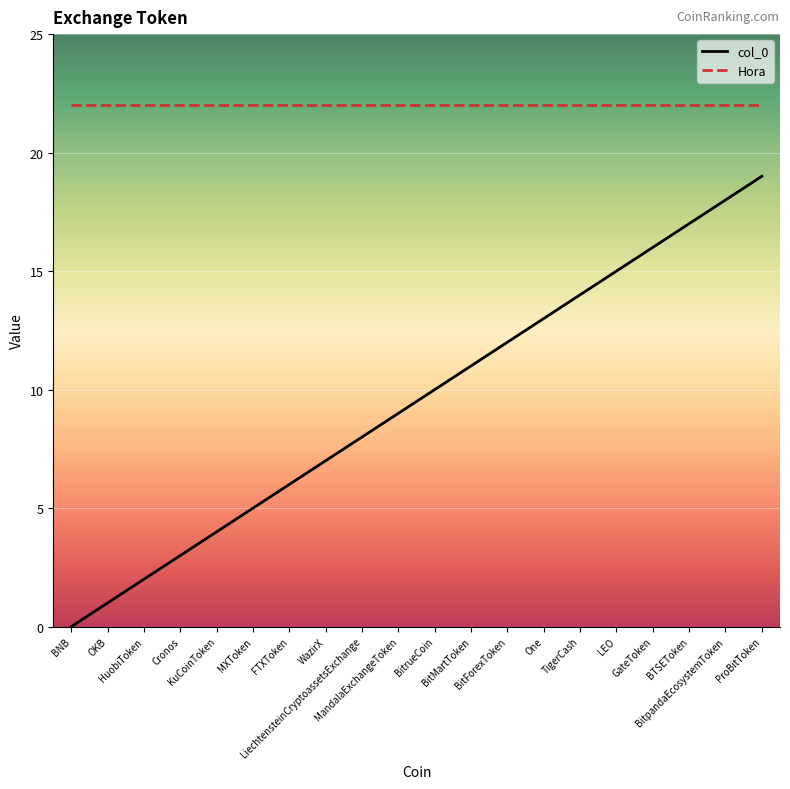

What are all the series names shown in the legend?

col_0, Hora